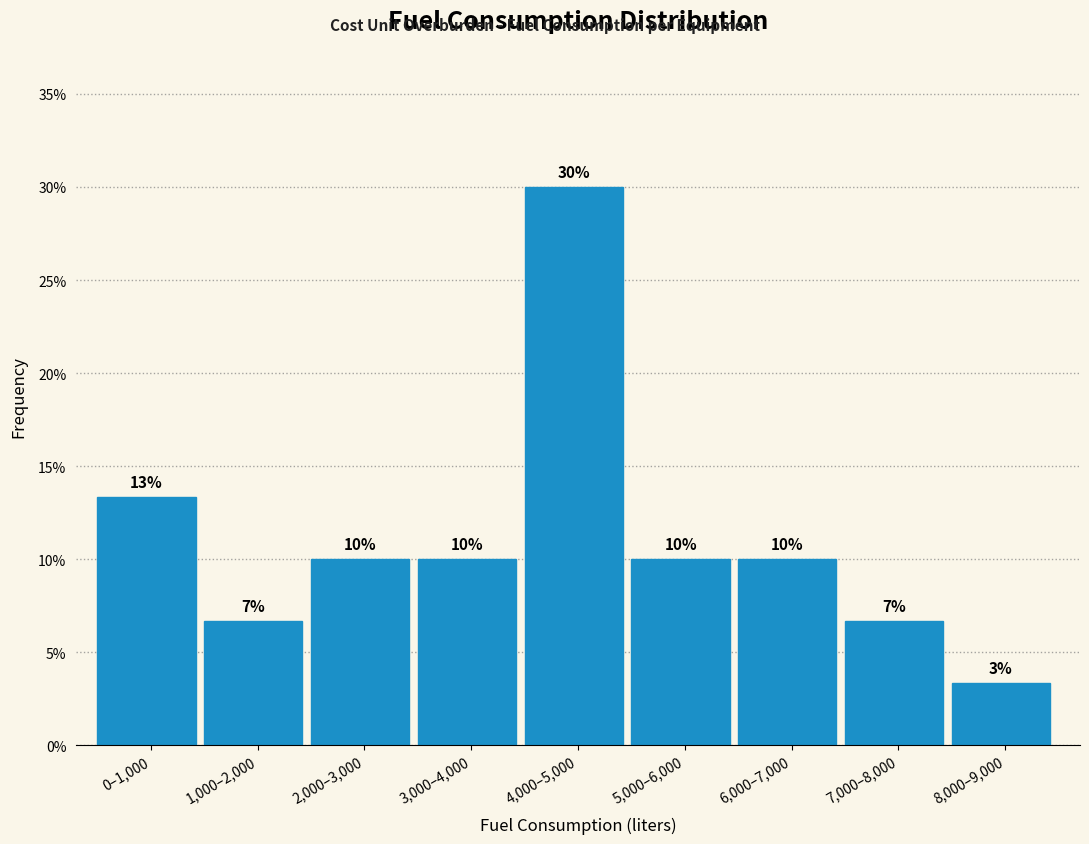

Which has a higher value, 1,000–2,000 or 3,000–4,000?

3,000–4,000